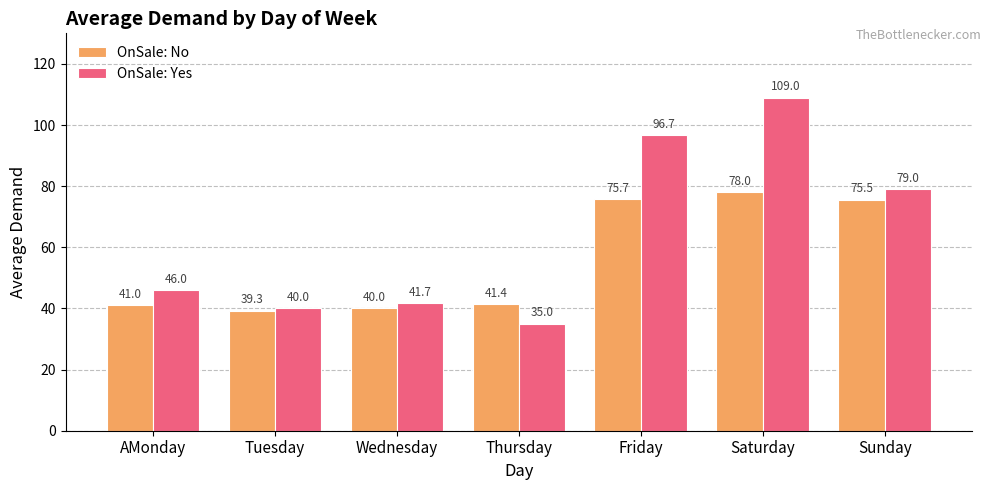

Rank the series by their maximum value, from highest to lowest.

OnSale: Yes, OnSale: No